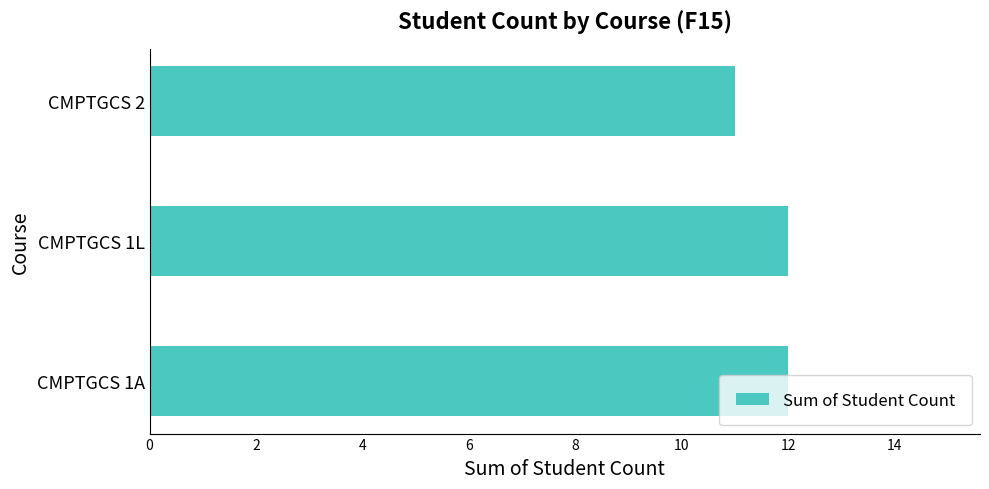

Is it true that the value at CMPTGCS 2 is 11?

True